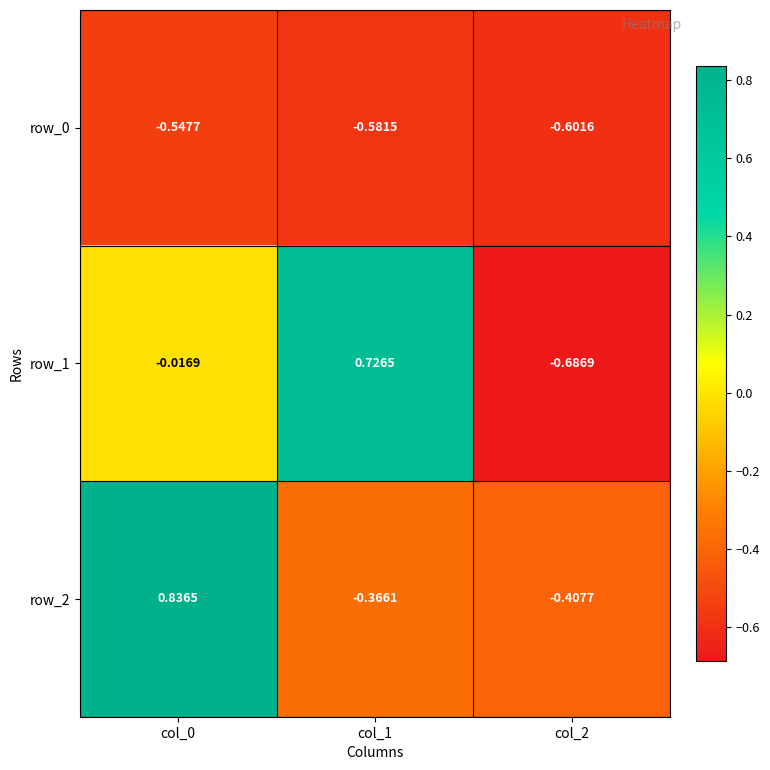

Is the value of row_1 at col_2 greater than the value of row_0 at col_1?

No